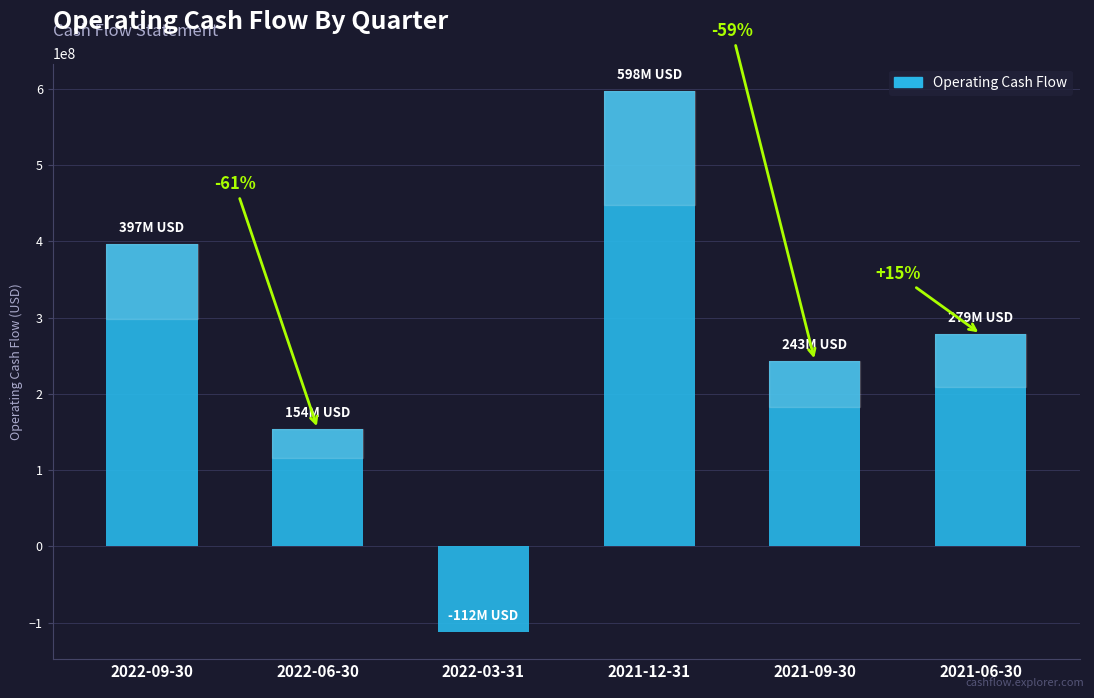

How many values are between 154106000 and 396754000?

4